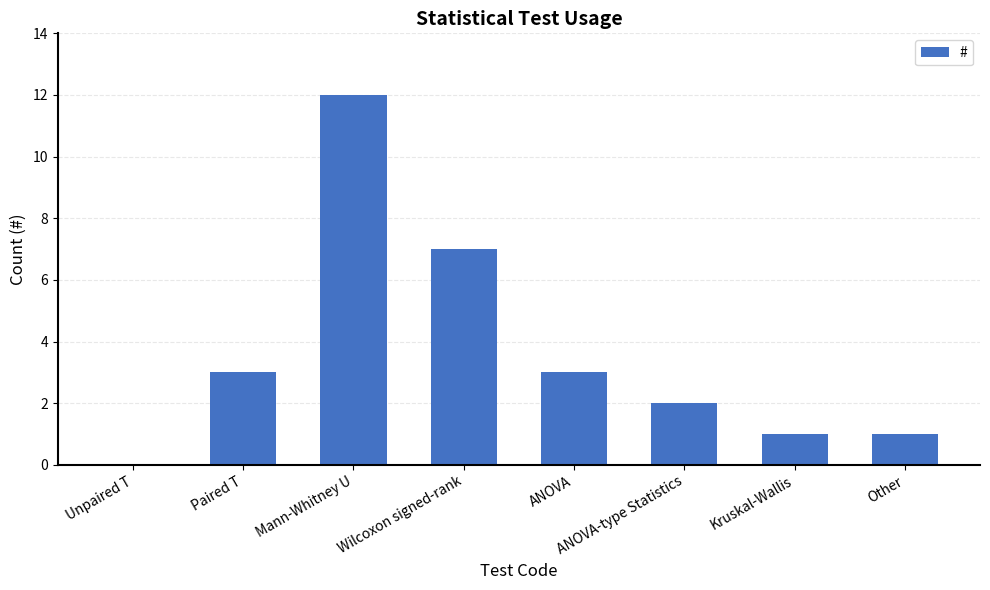

What is the sum of the values at Kruskal-Wallis and Mann-Whitney U?

13